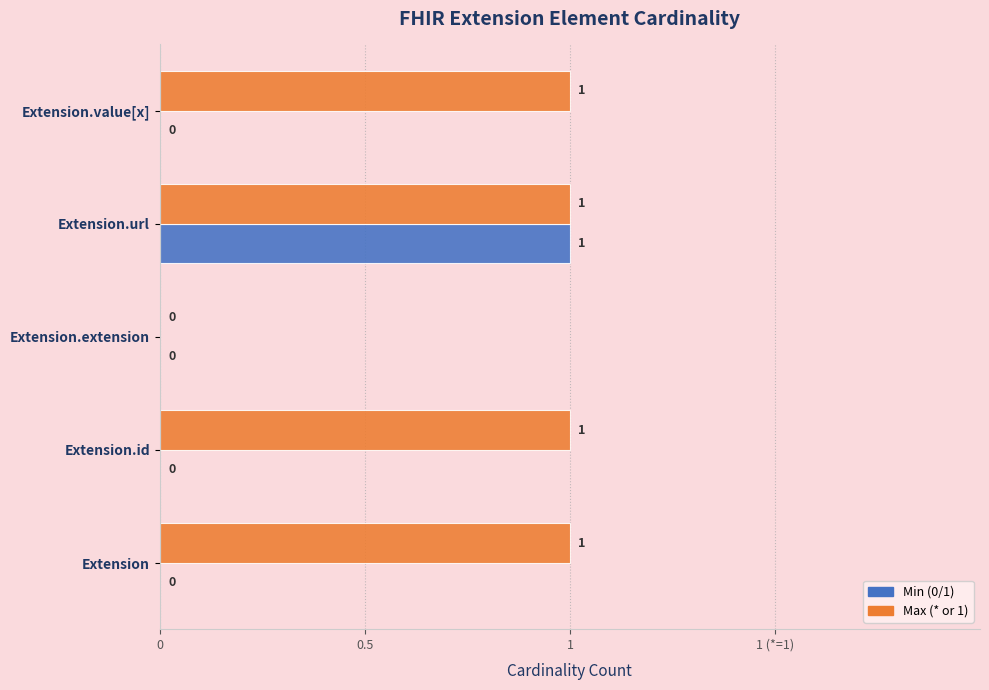

What is the label of the 2nd bar from the right?

Extension.url